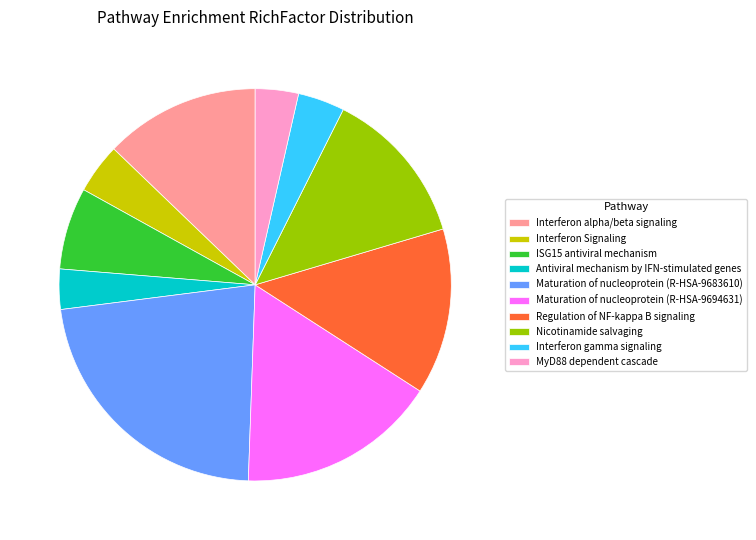

What is the largest slice in the pie chart?

Maturation of nucleoprotein (R-HSA-9683610)